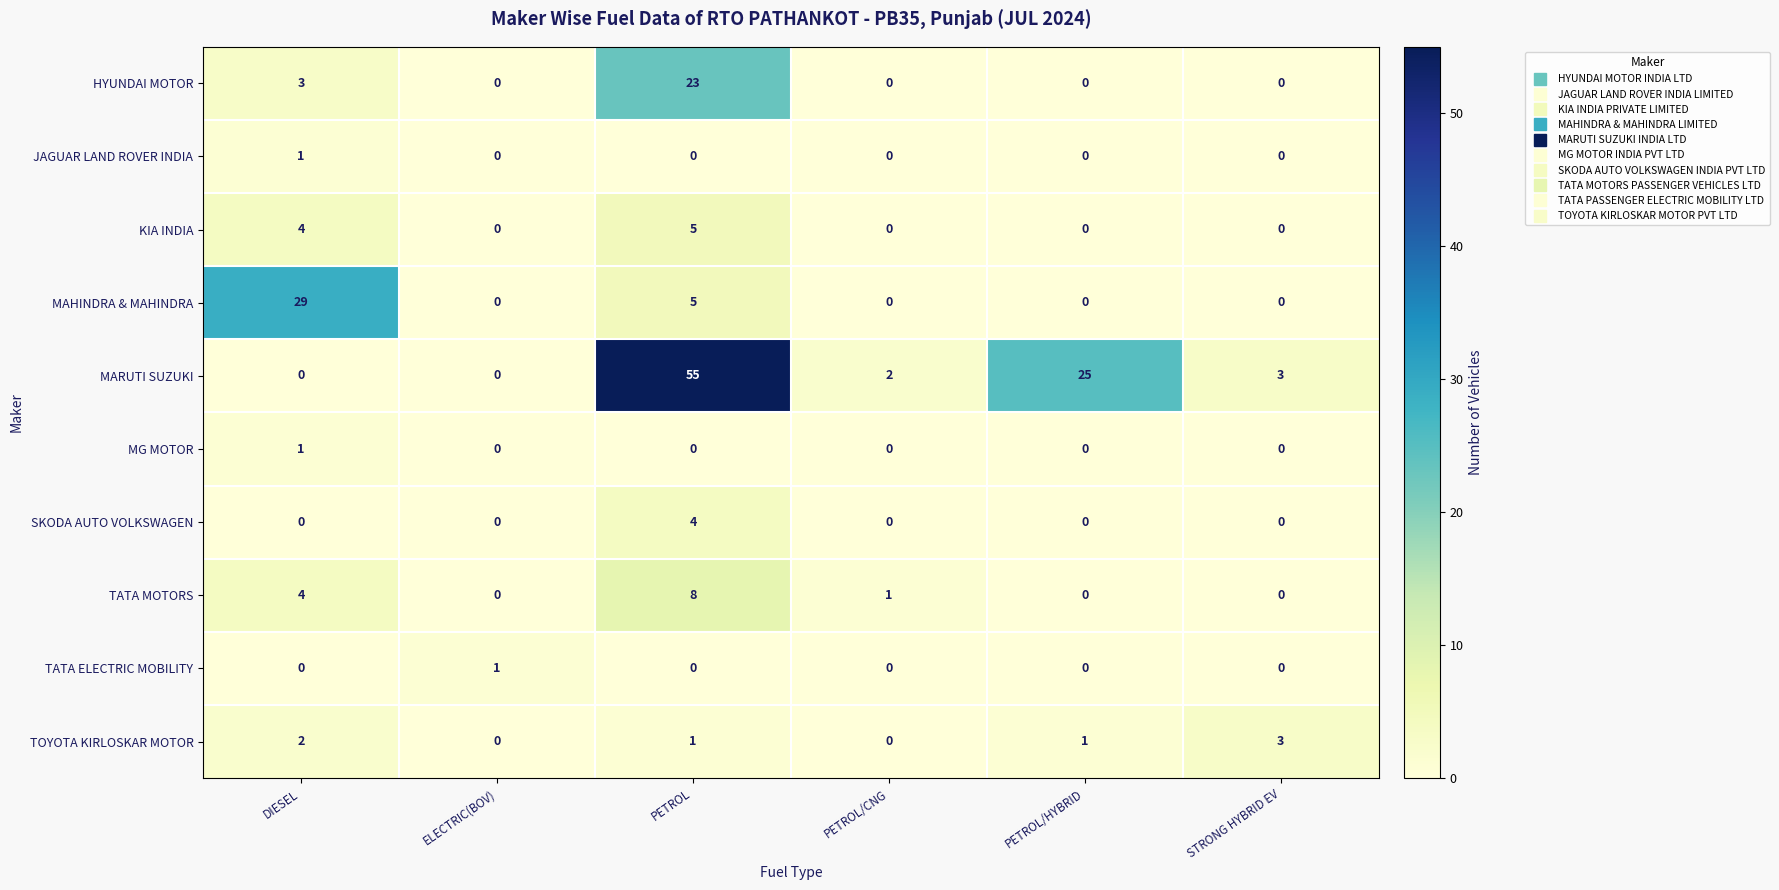

Which category has the highest value in the HYUNDAI MOTOR series?

PETROL